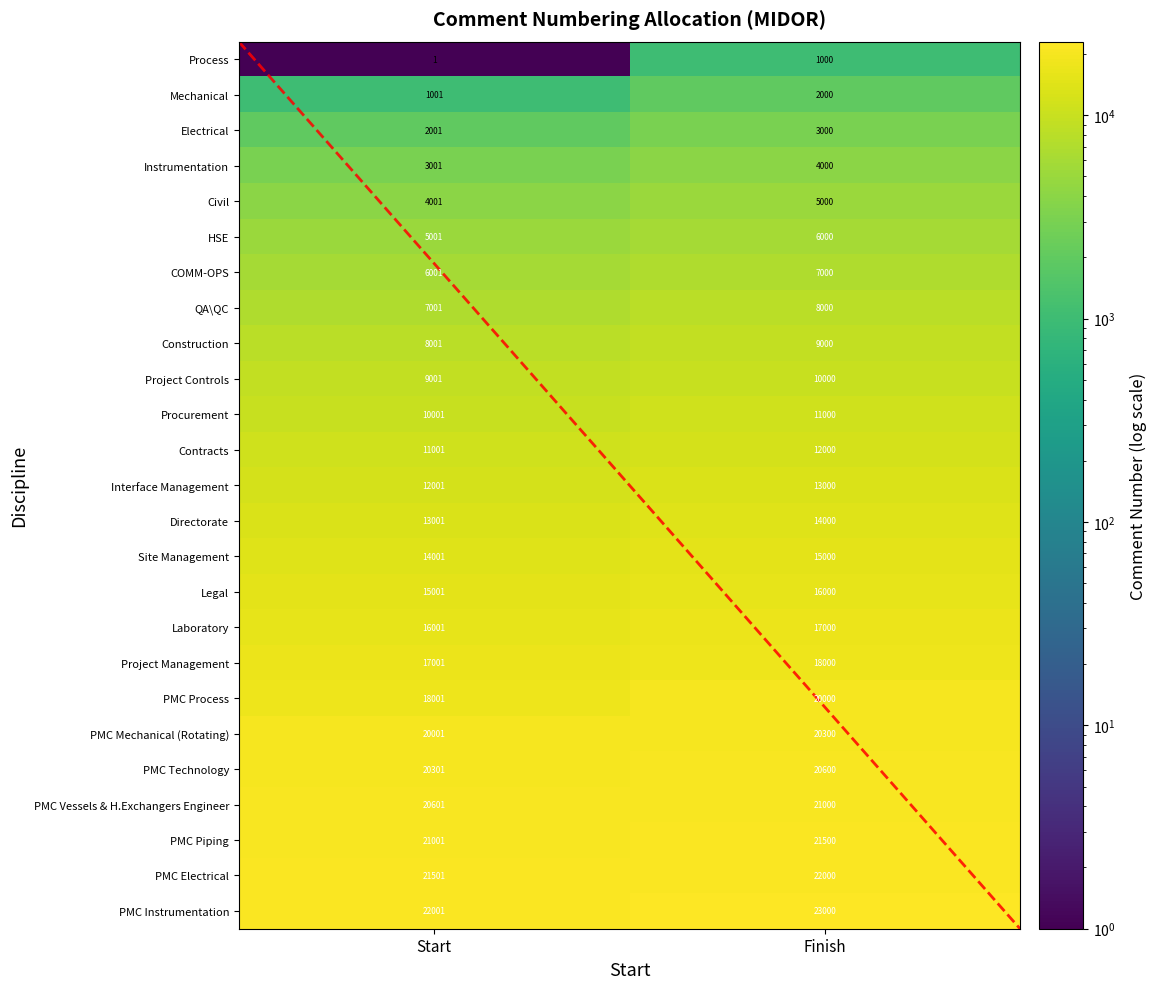

List the series in order of their peak value, lowest first.

Process, Mechanical, Electrical, Instrumentation, Civil, HSE, COMM-OPS, QA\QC, Construction, Project Controls, Procurement, Contracts, Interface Management, Directorate, Site Management, Legal, Laboratory, Project Management, PMC Process, PMC Mechanical (Rotating), PMC Technology, PMC Vessels & H.Exchangers Engineer, PMC Piping, PMC Electrical, PMC Instrumentation